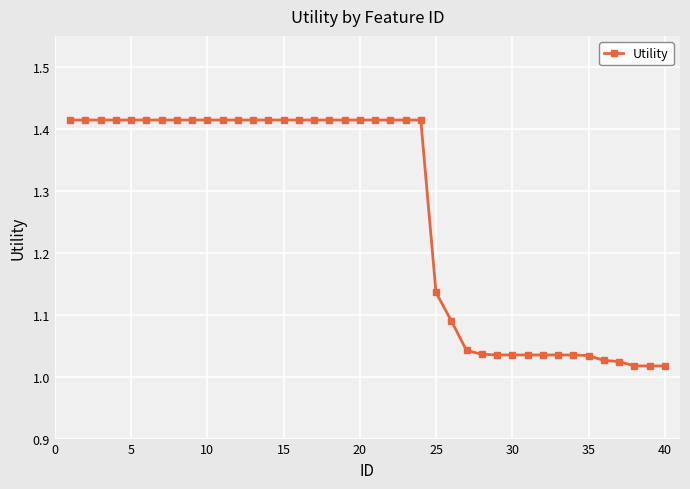

What is the difference between the maximum and minimum values?

0.4